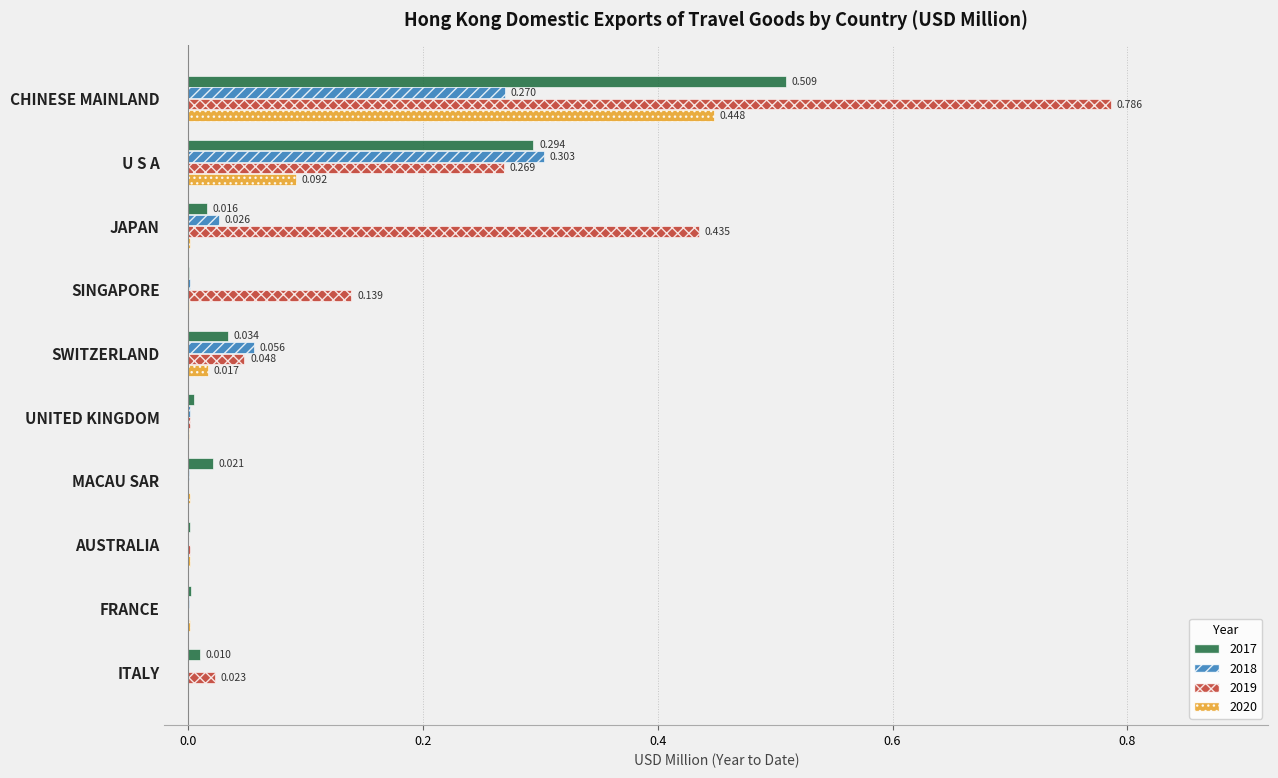

Is the value of 2017 at SWITZERLAND greater than the value of 2018 at CHINESE MAINLAND?

No